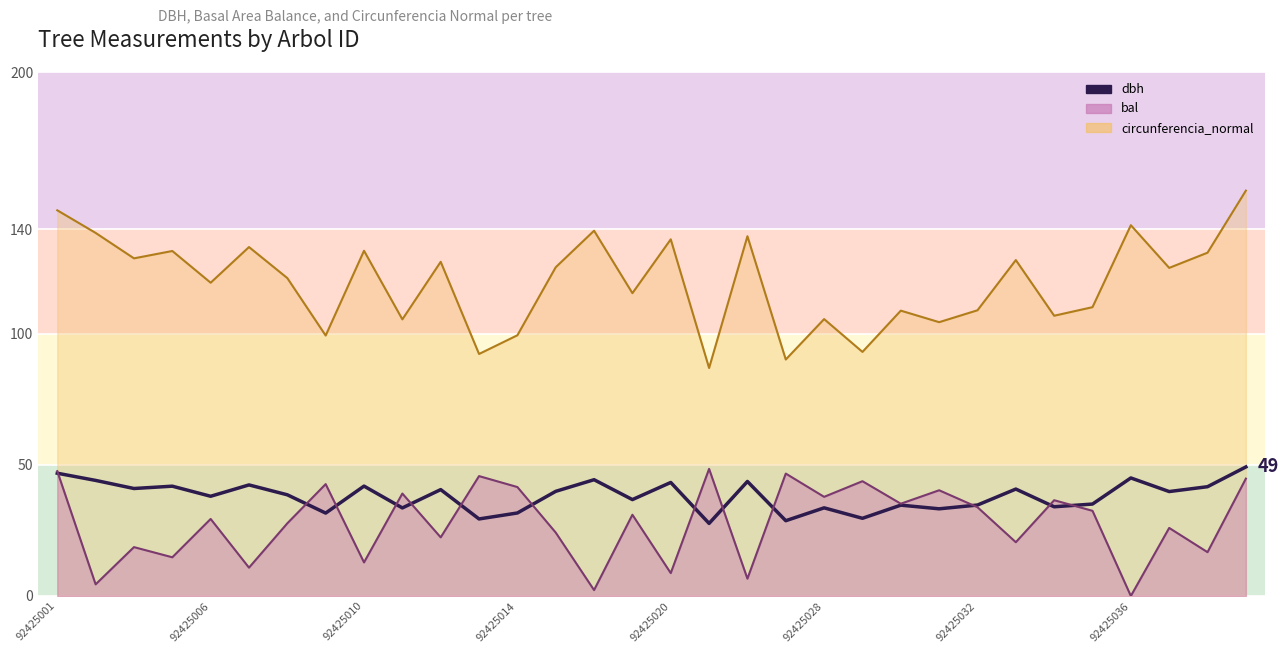

Which series ends up on top after the final intersection of dbh and bal?

dbh